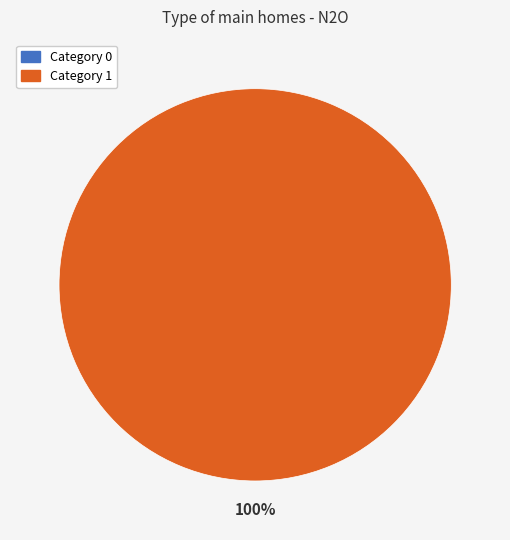

How much of the chart is everything except 0?

100.0%